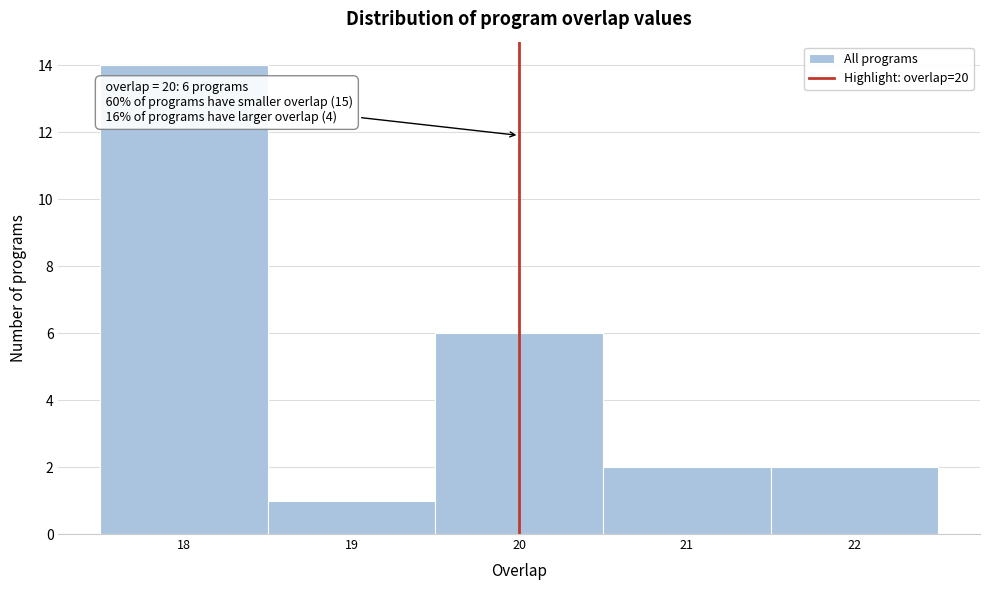

Which range on the x-axis has the tallest bar?

17.5 to 18.5